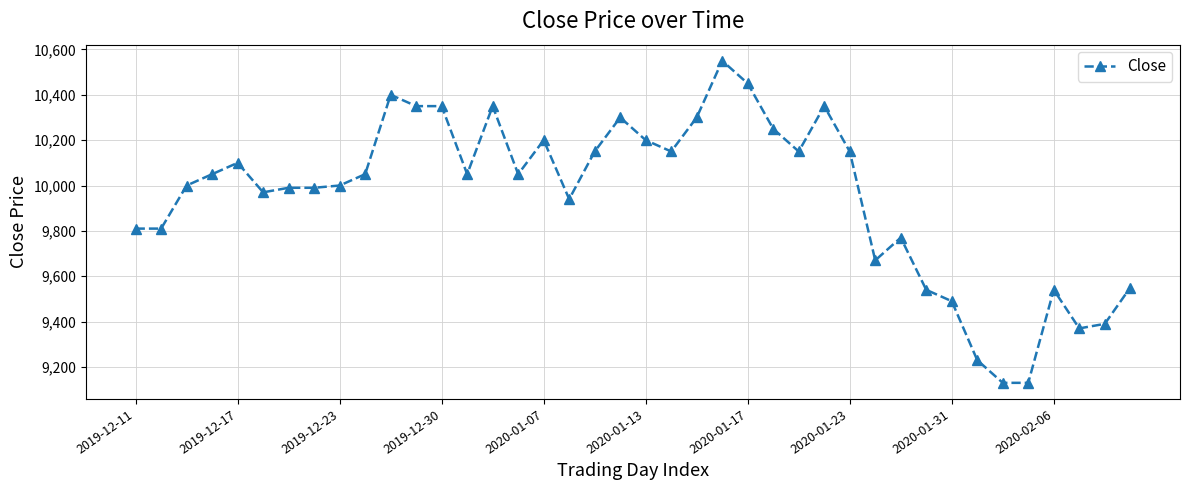

What is the value of the 27th point from the left?

10150